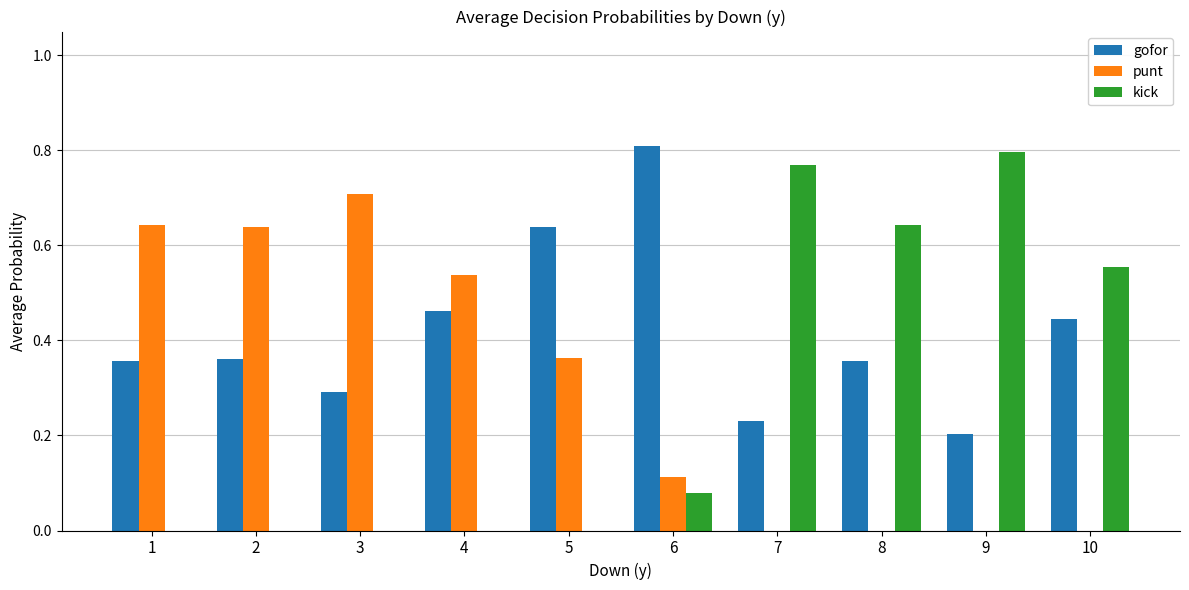

Which category has the highest value in the punt series?

3